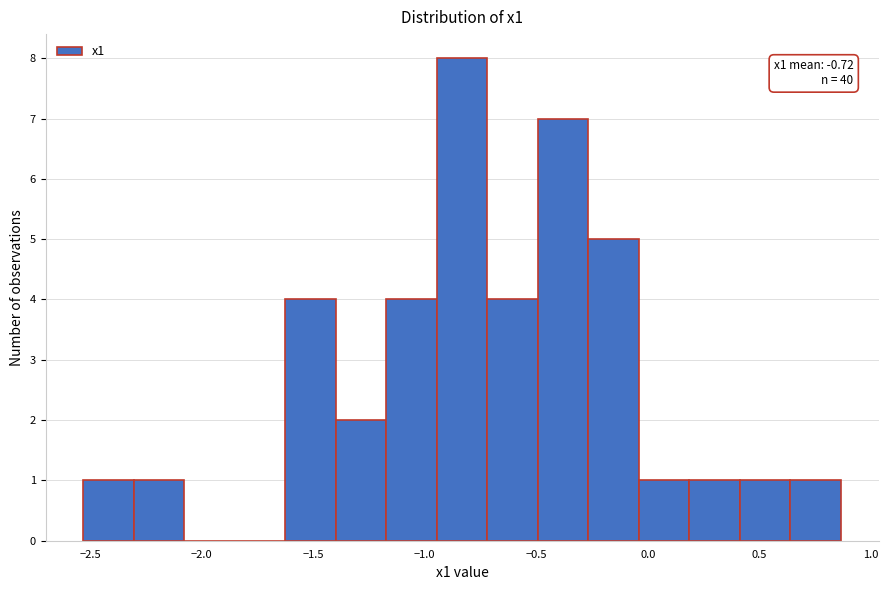

Over which range of the x-axis is the bar tallest?

-0.95 to -0.70